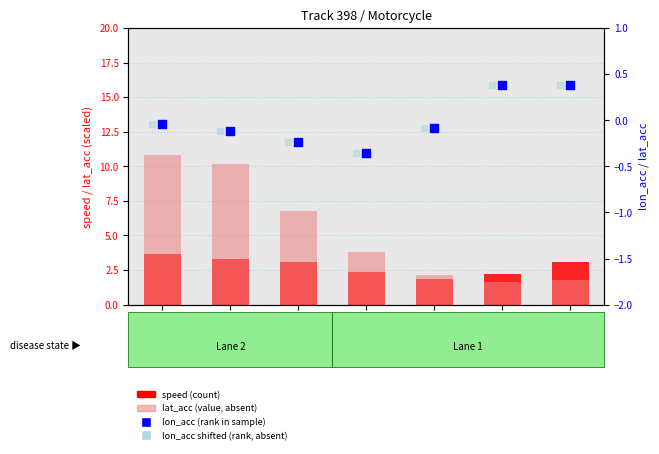

Which series has the largest total across all categories?

lat_acc (abs)